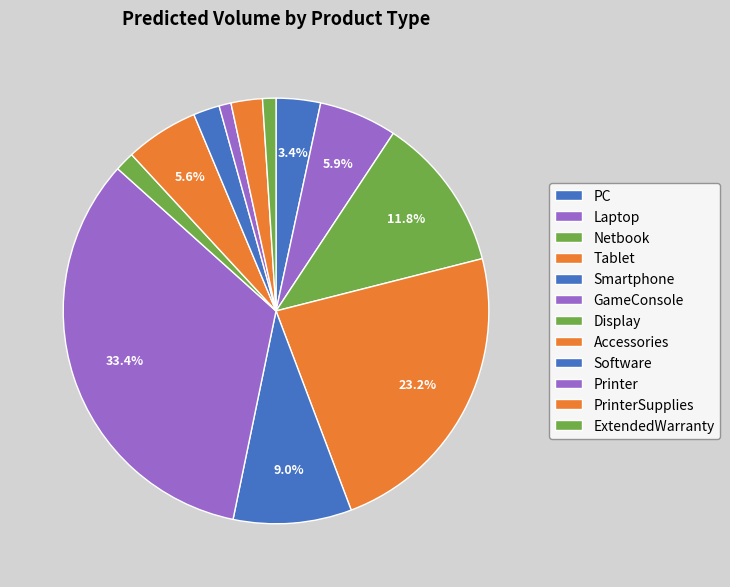

Count the number of slices in the pie.

12